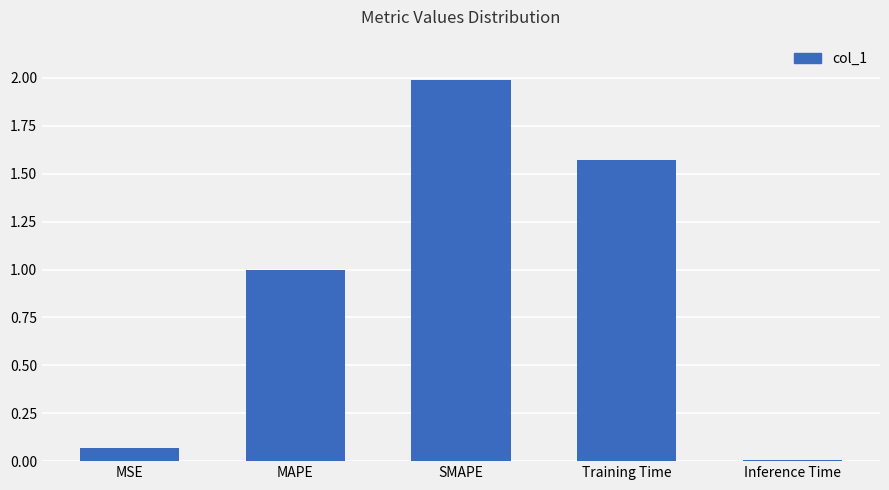

List the labels in order of value, smallest first.

Inference Time, MSE, MAPE, Training Time, SMAPE